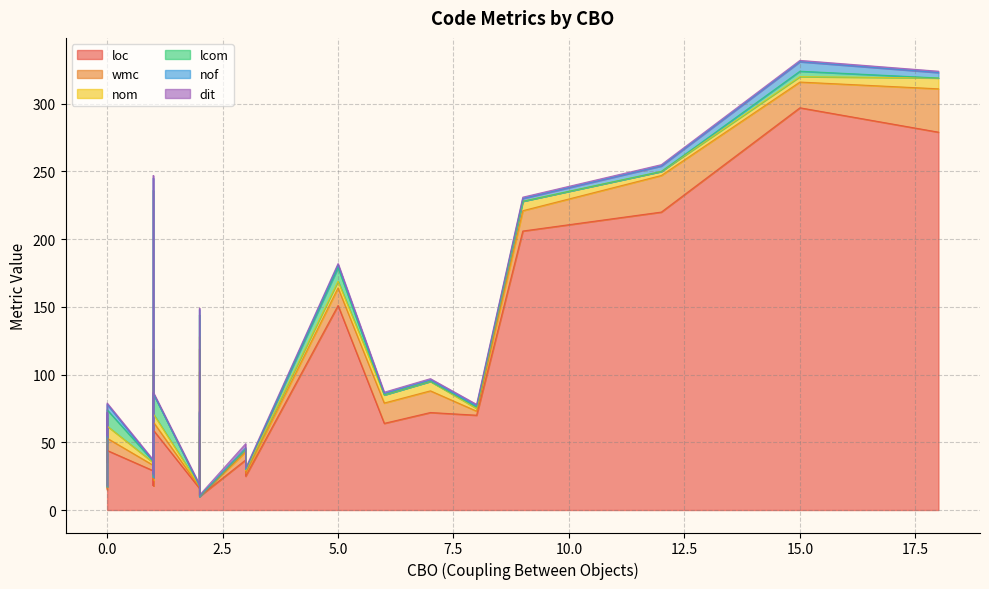

What is the maximum value for nof?

9